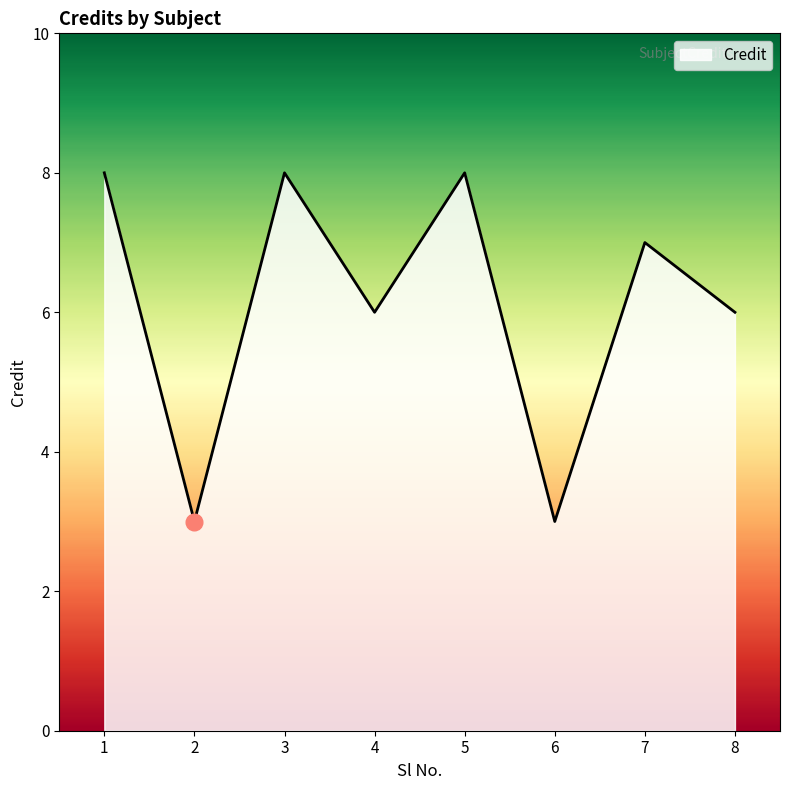

What is the change in value from 2 to 4?

+3